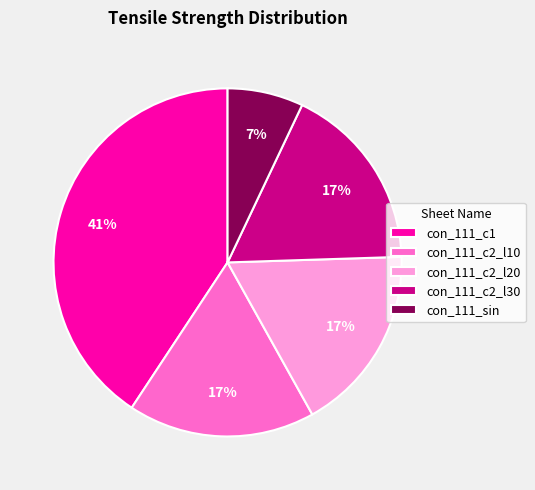

Is there a majority slice in this chart?

No